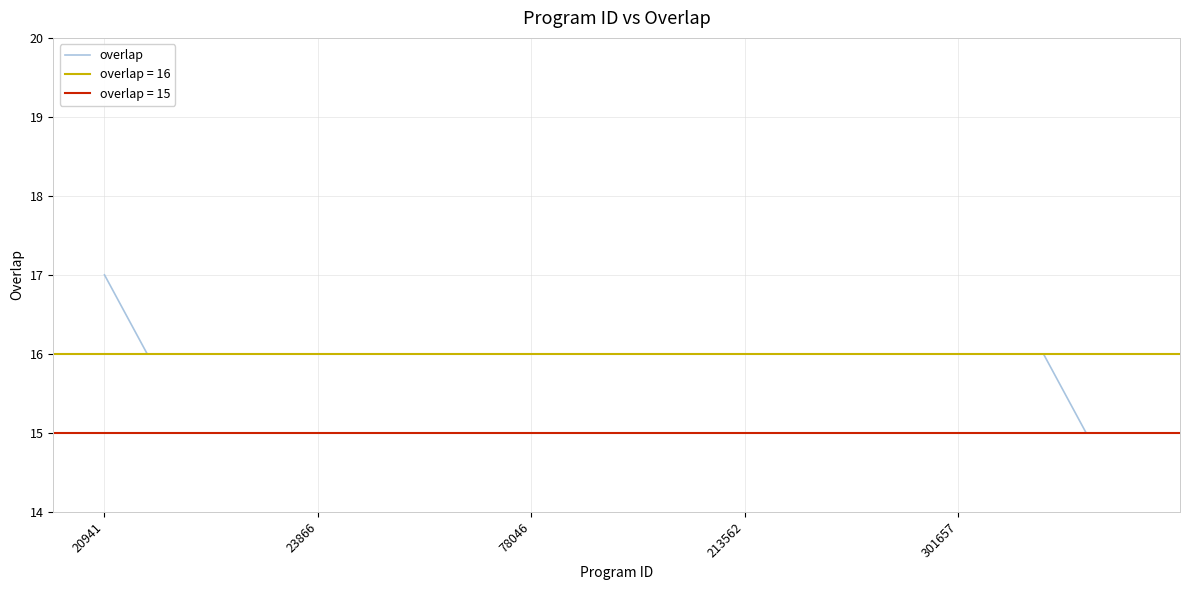

Which category has the lowest value across all series?

23